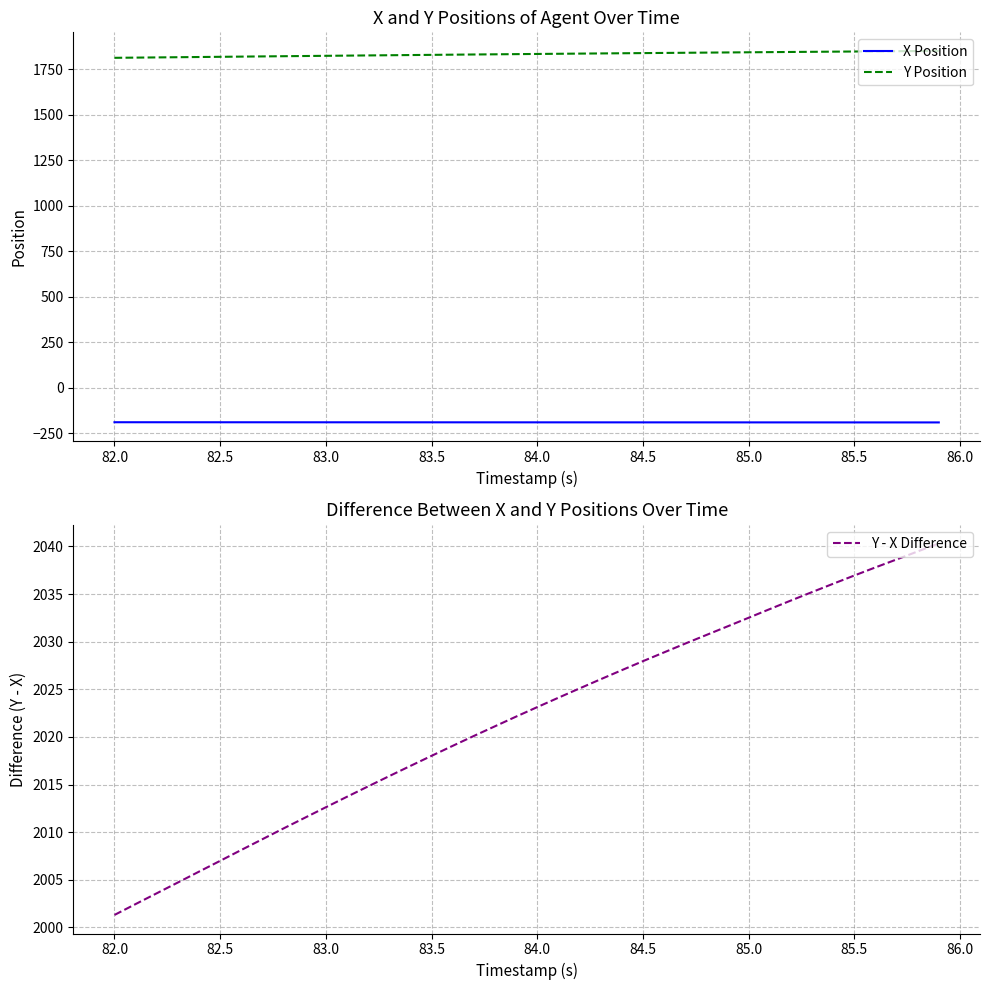

How many categories are shown in the chart?

40